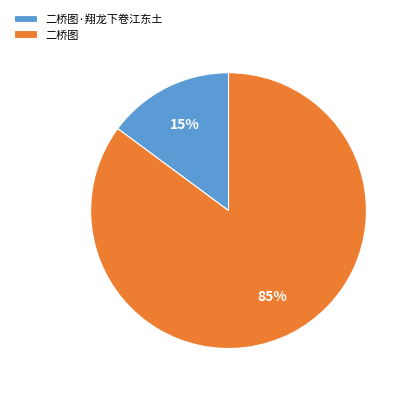

Approximately how many times larger is the value at 二桥图·翔龙下卷江东土 compared to 二桥图?

0.2